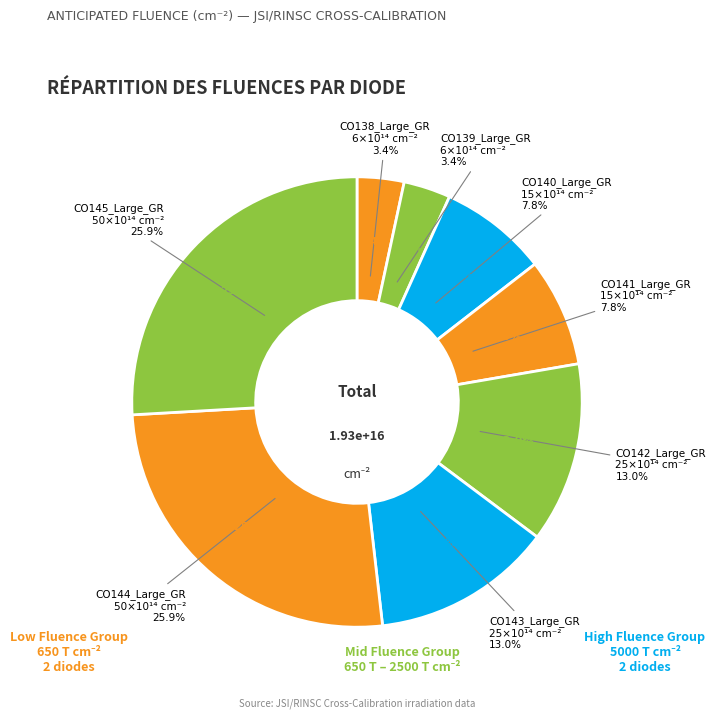

How many segments does this pie chart have?

8